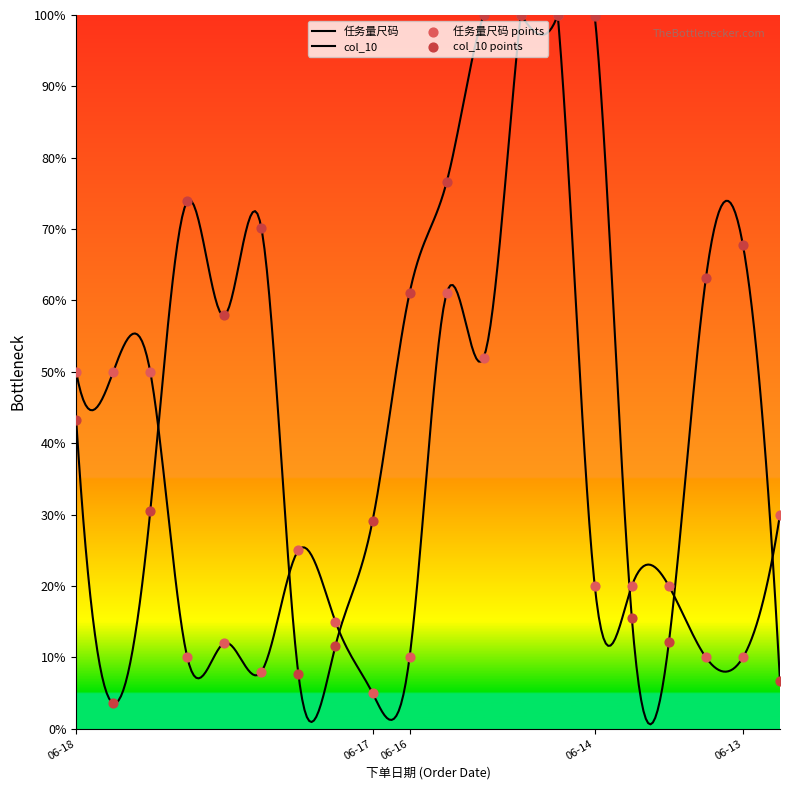

Is the value of 任务量尺码 at 2025-06-14 greater than the value of col_10 at 2025-06-16?

No